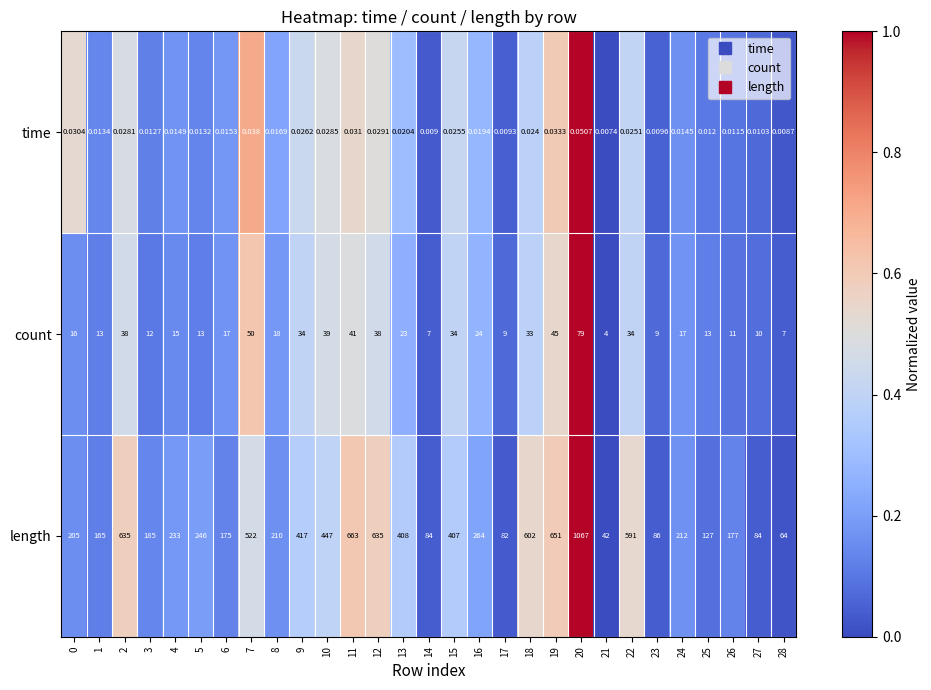

Rank the series at 6 from highest to lowest value.

length, count, time